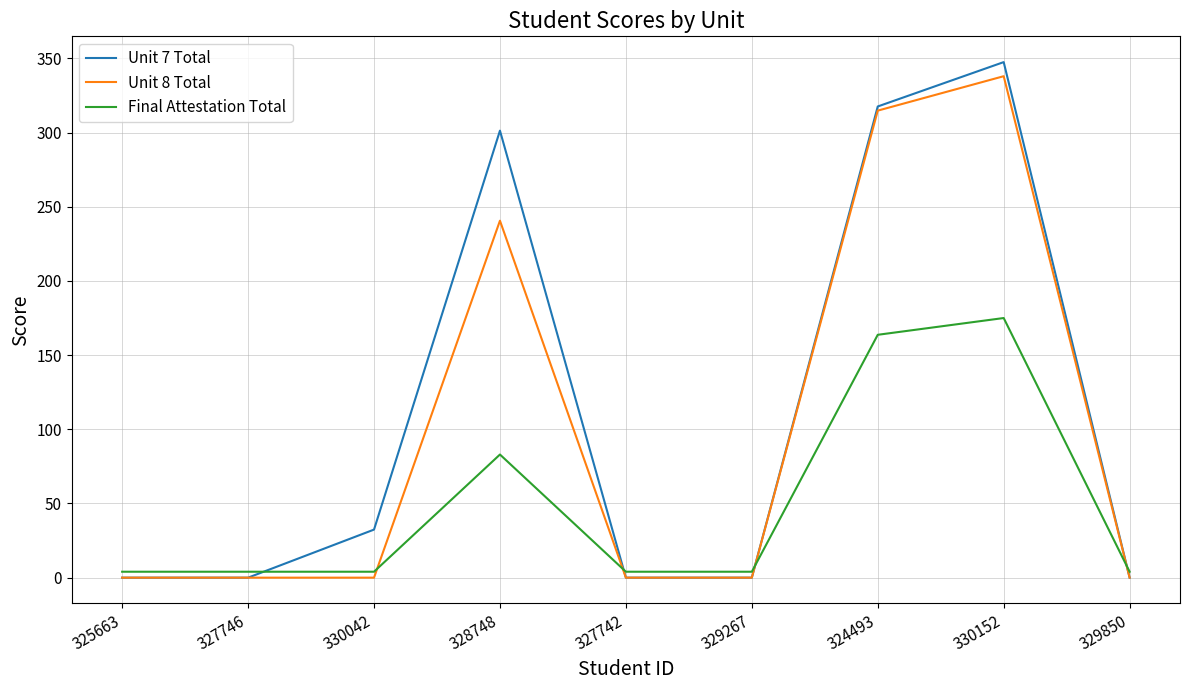

True or false: Unit 8 Total has a value of -166.8 at 325663.

False